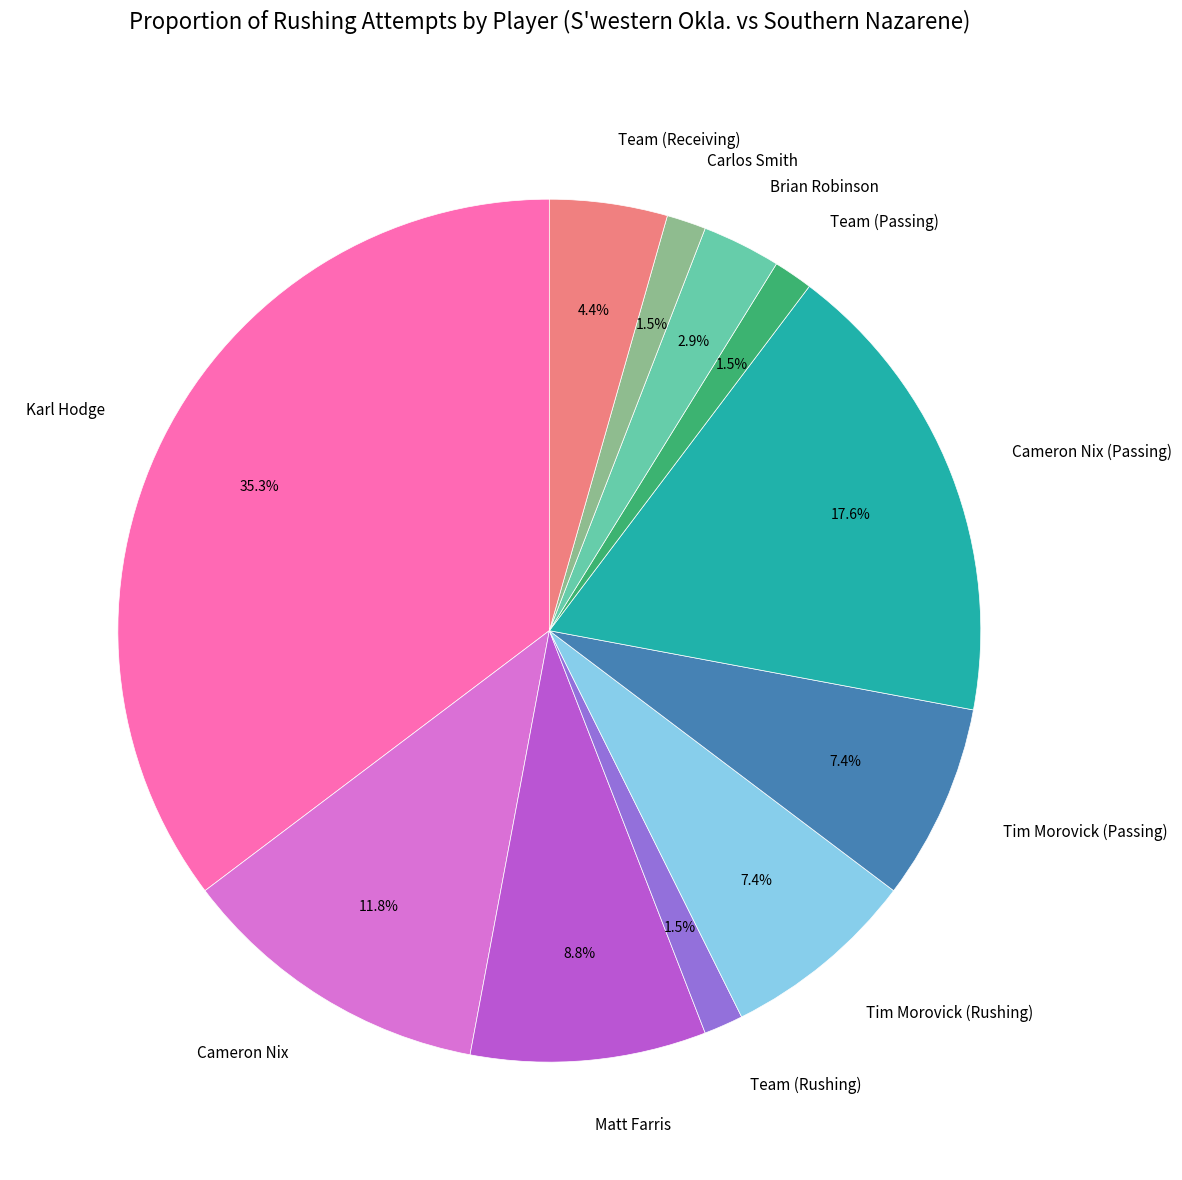

Count the number of slices in the pie.

11